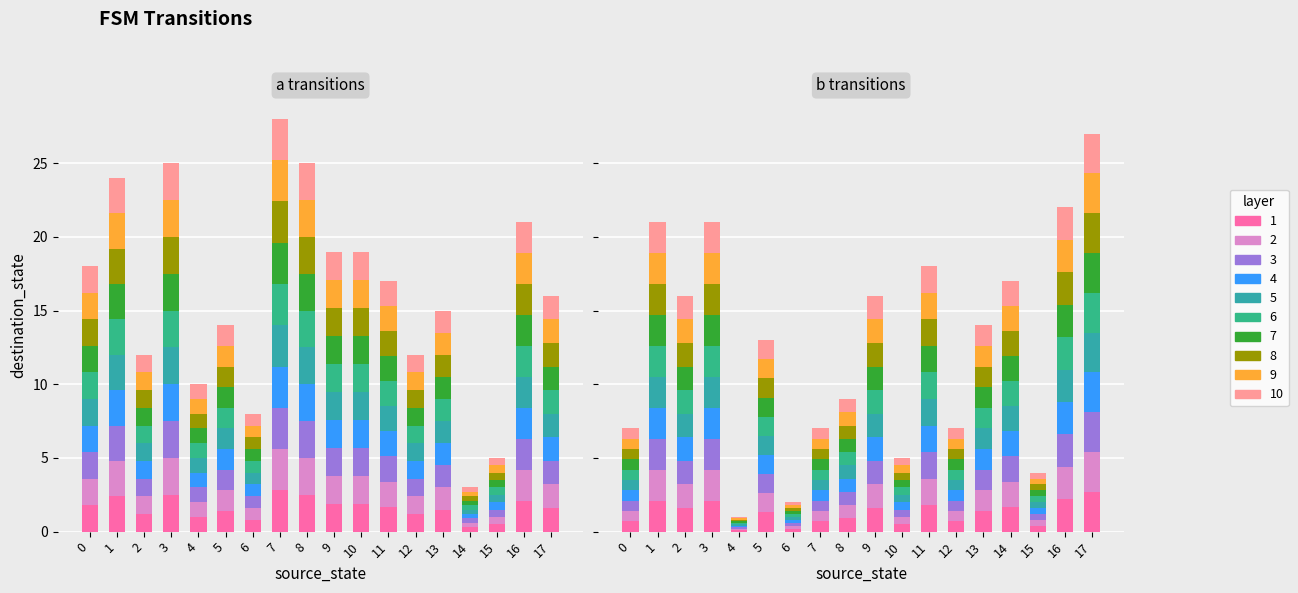

How many values in the b_dest series are below 1?

8